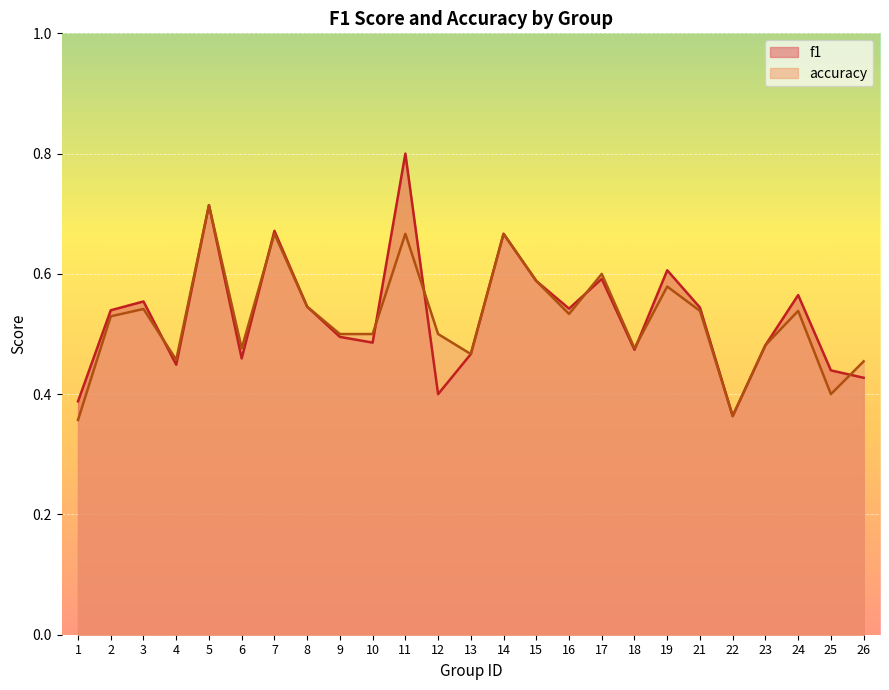

Which label corresponds to the smallest value in the chart?

1